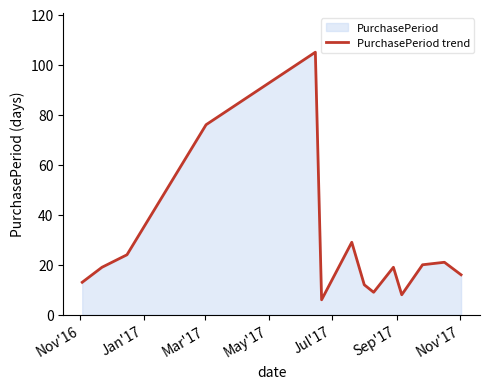

What is the difference between the maximum and minimum values?

99